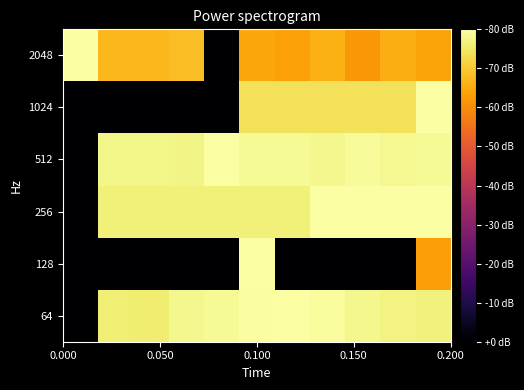

How many series are shown in this chart?

6